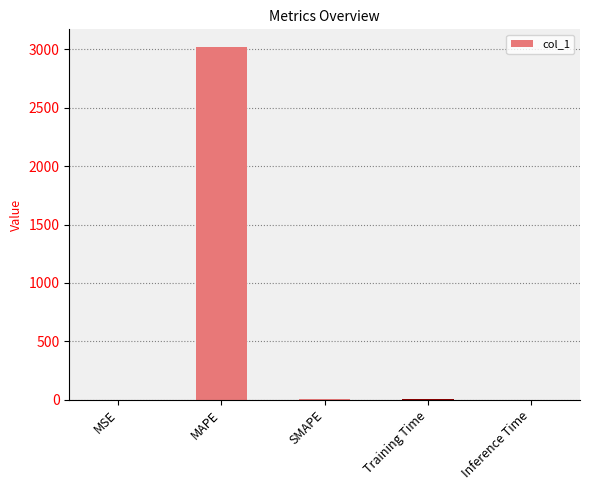

Which has a higher value, Training Time or MAPE?

MAPE